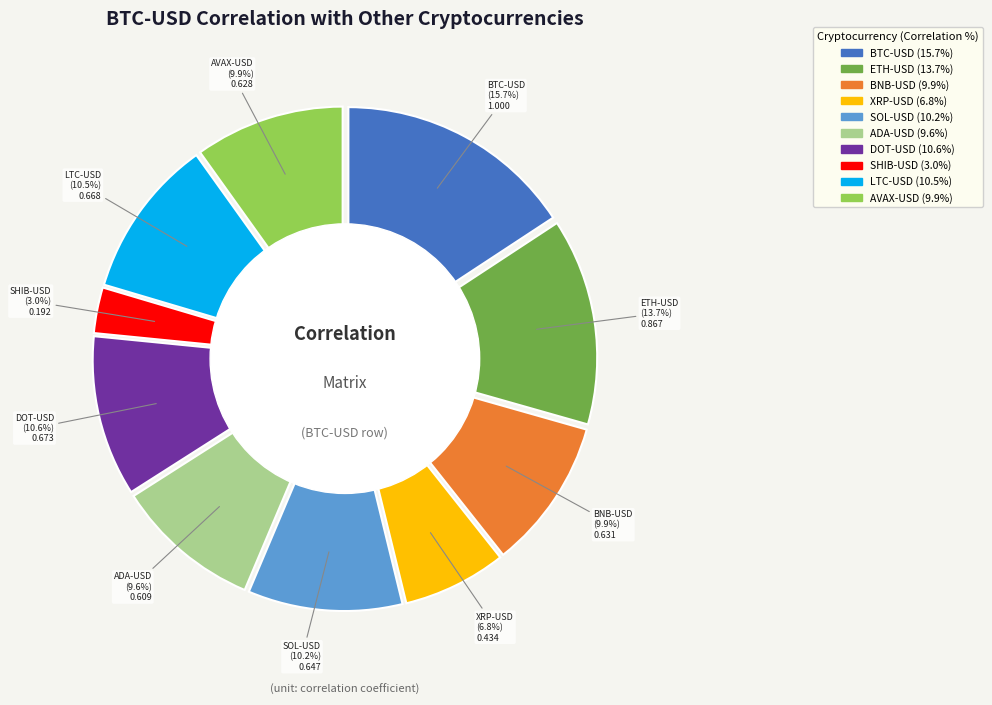

Count the number of slices in the pie.

10